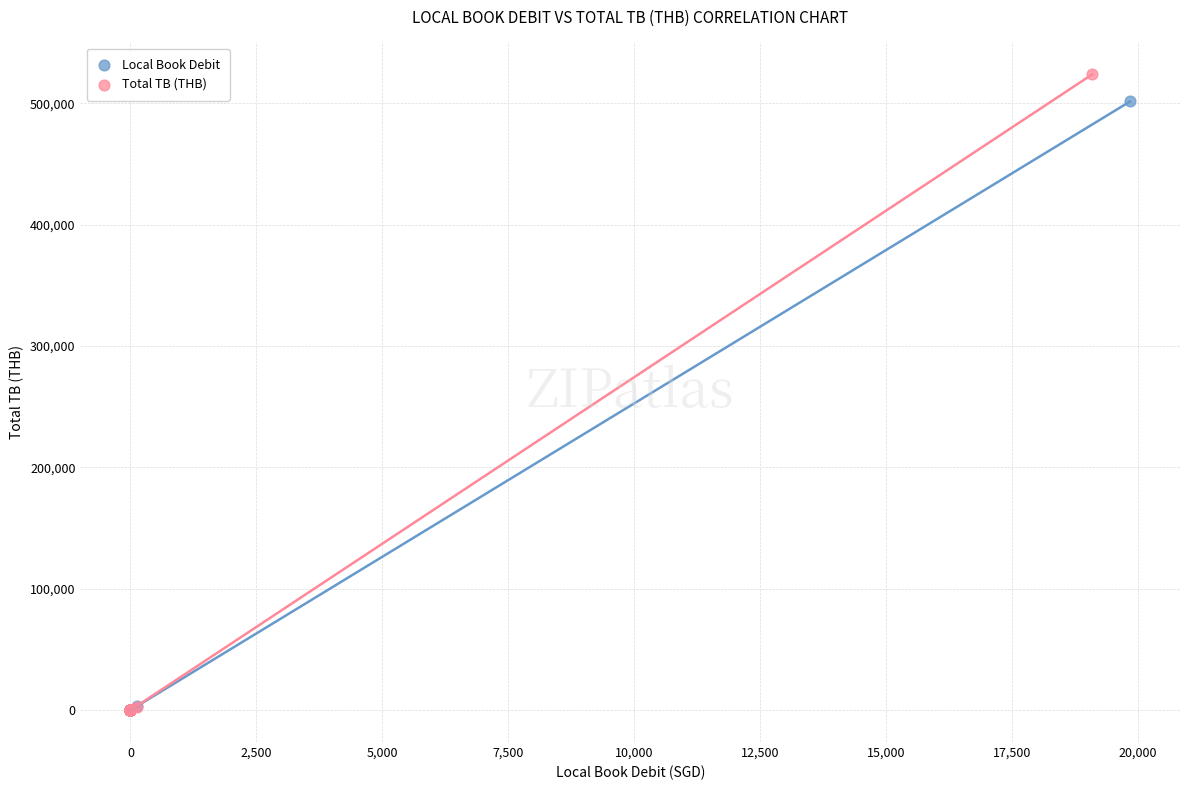

What are all the series names shown in the legend?

Local Book Debit, Total TB (THB)